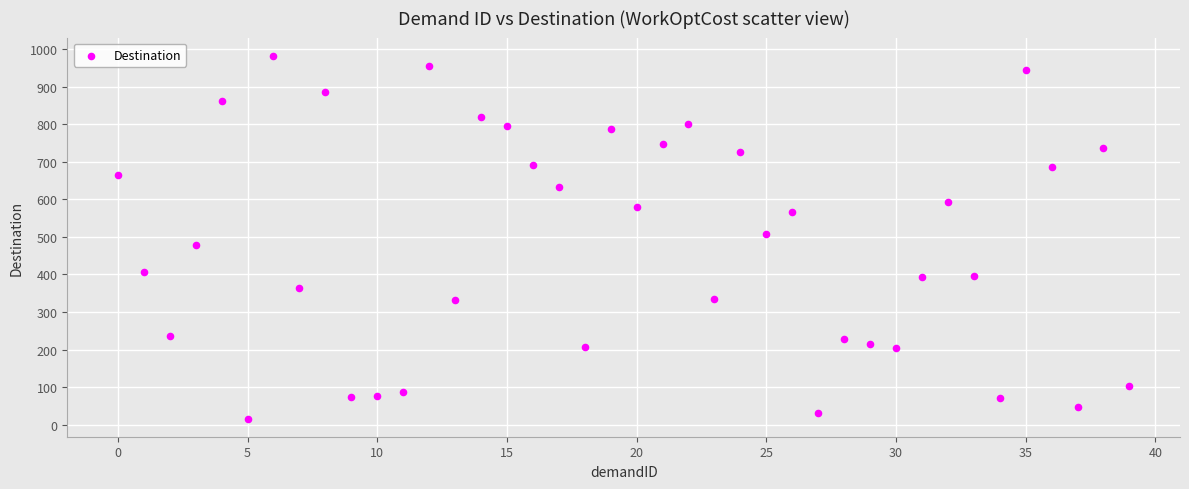

What is the range of Y values (max minus min)?

967